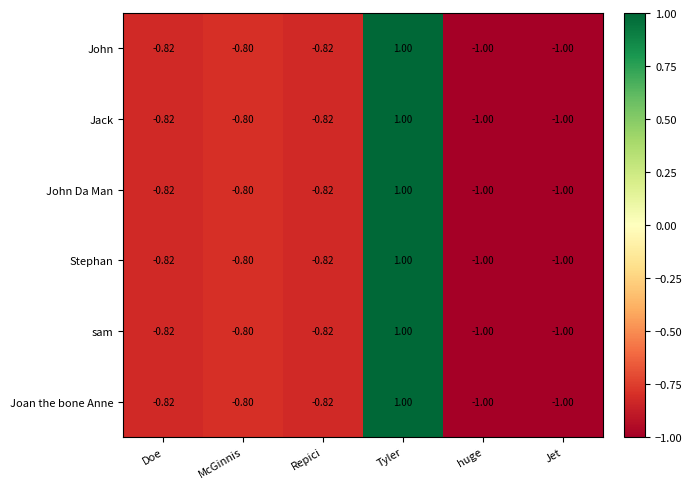

At which label does Jack first exceed 0?

Tyler